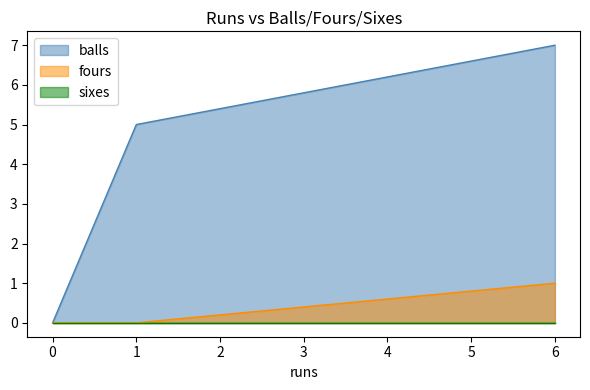

True or false: balls has a value of 7 at 1.

False